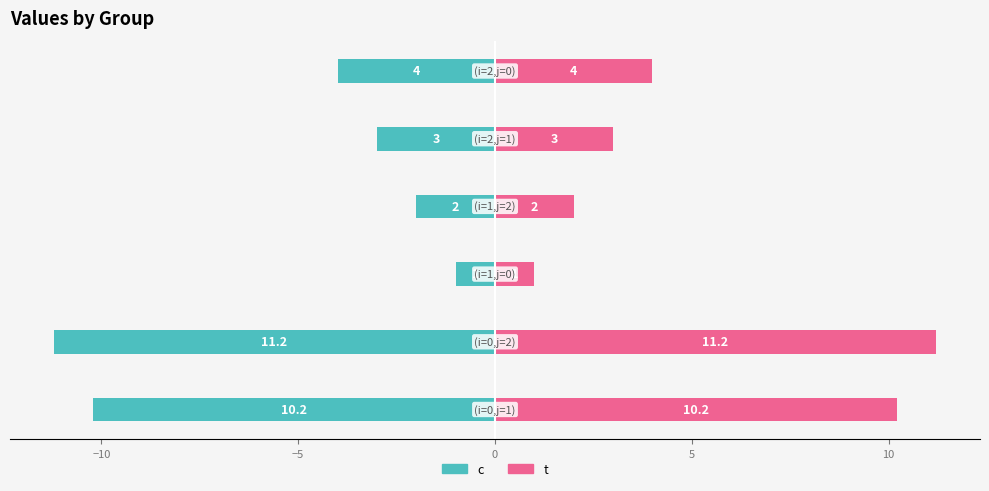

How many data points in c are less than -3?

3